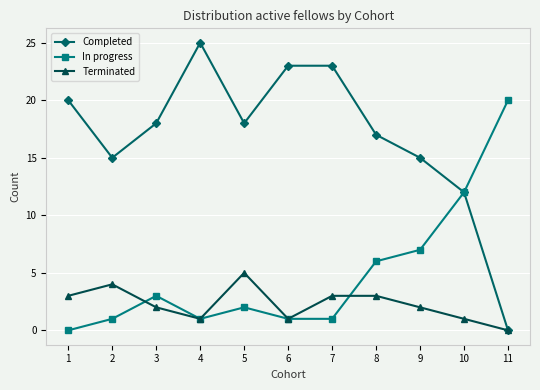

Where is In progress nearest to the value 10?

10